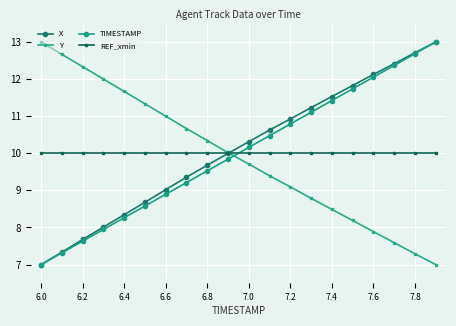

Which series ends up on top after the final intersection of Y and TIMESTAMP?

TIMESTAMP